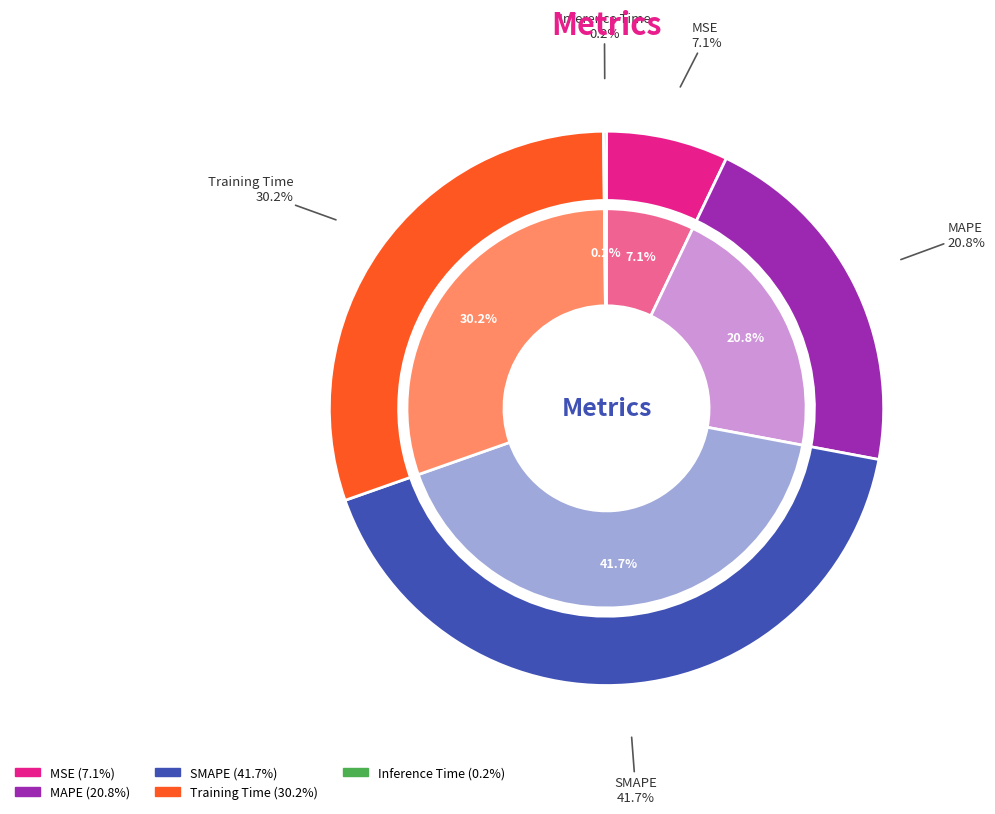

Which category has the biggest portion of the pie?

SMAPE